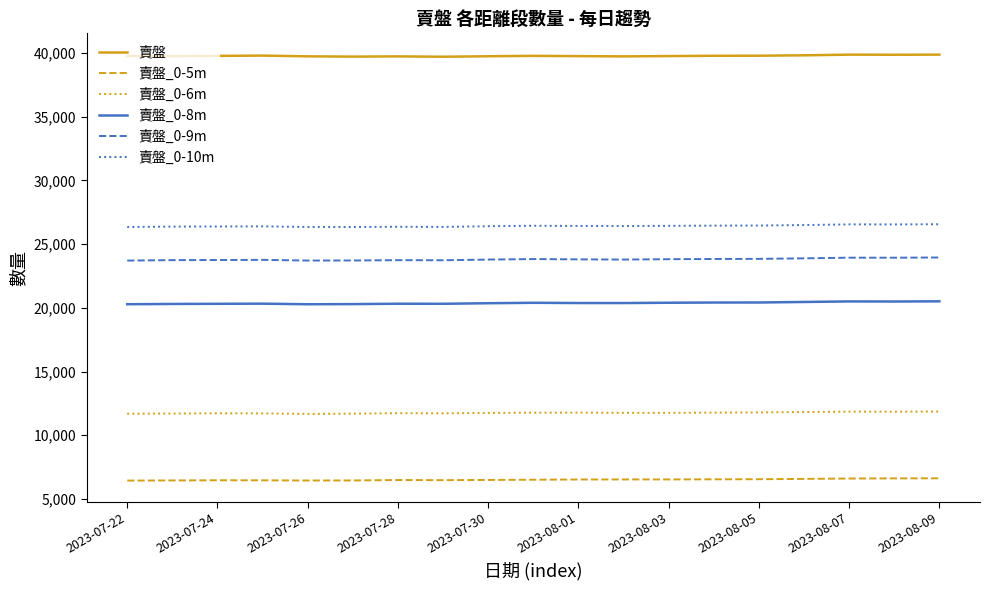

Which series has the largest total across all categories?

賣盤